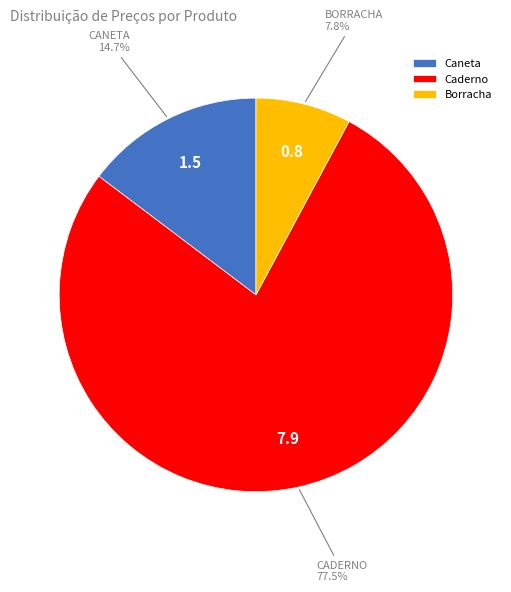

Which has a higher value, Borracha or Caneta?

Caneta